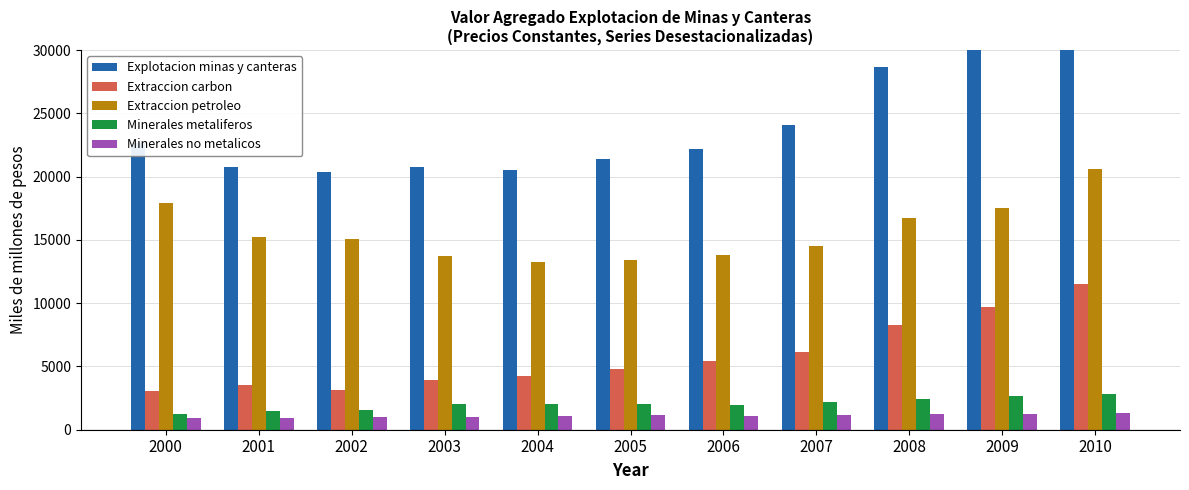

How many distinct data groups are displayed?

5